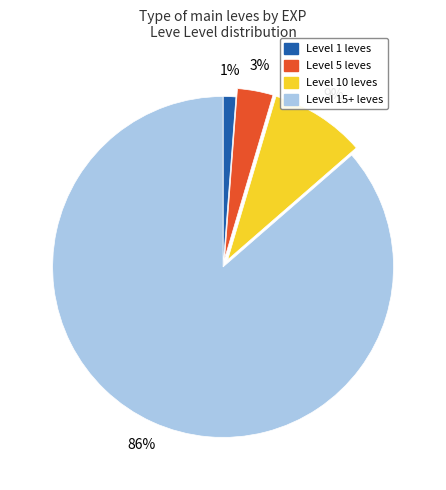

To the nearest percent, what is the average slice percentage?

25%